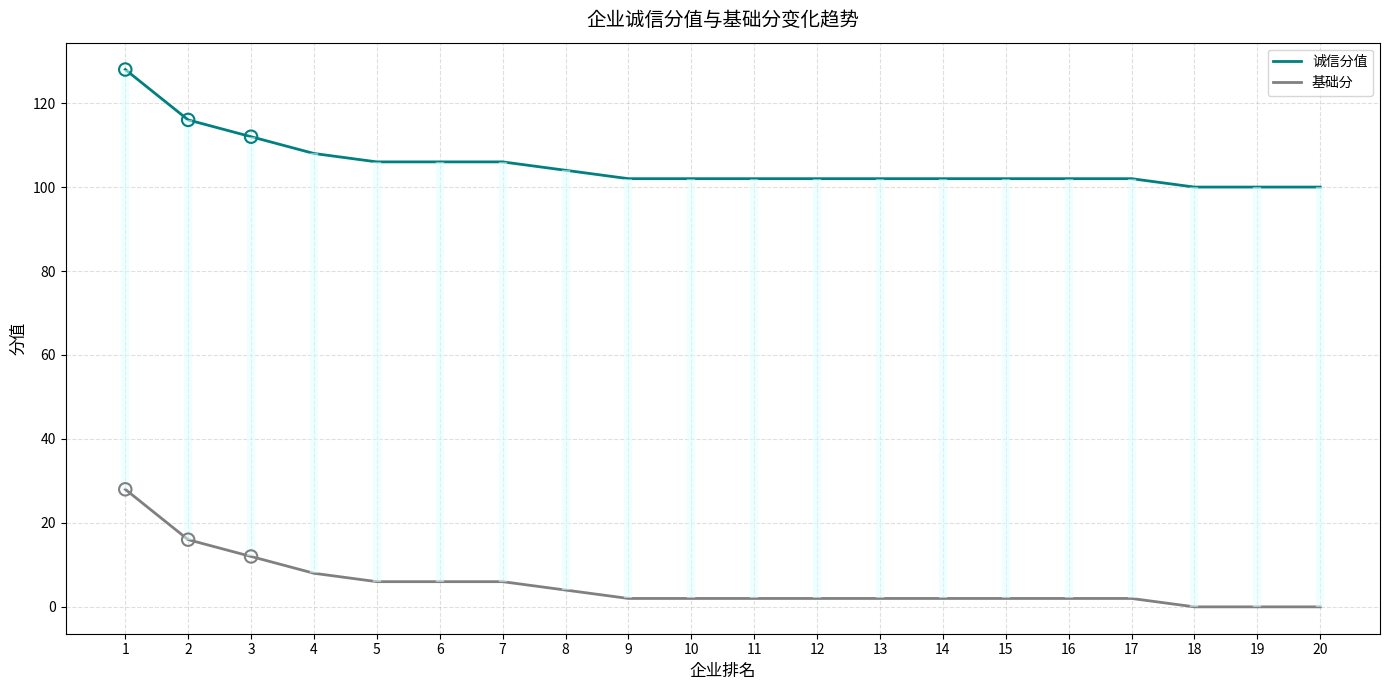

At how many categories does at least one series exceed 65?

20